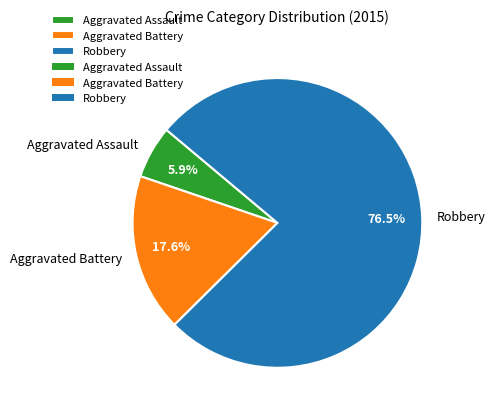

The Aggravated Assault slice represents 6% of the pie. True or false?

True